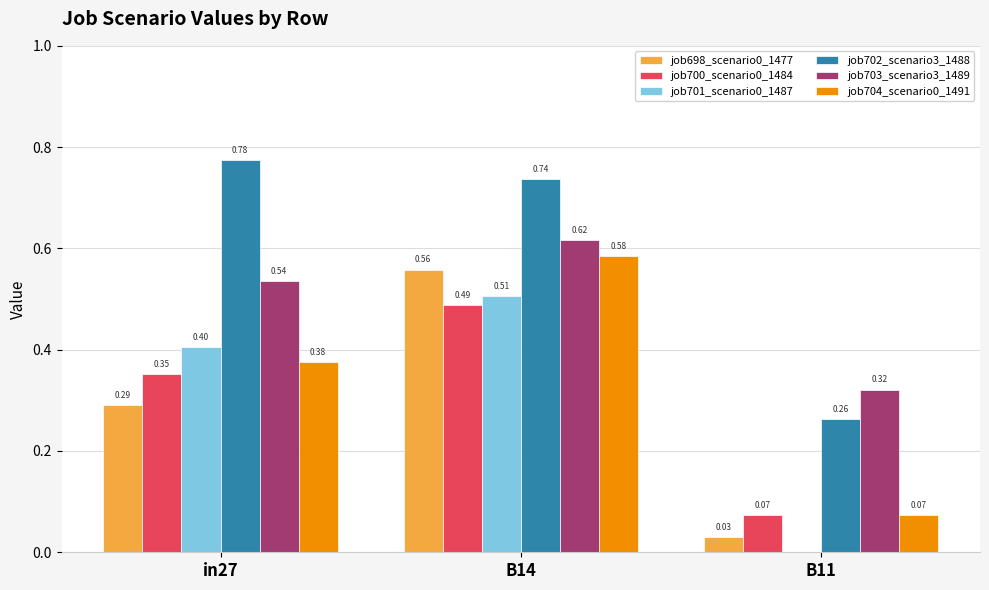

Is the value of job703_scenario3_1489 at in27 greater than the value of job700_scenario0_1484 at B11?

Yes